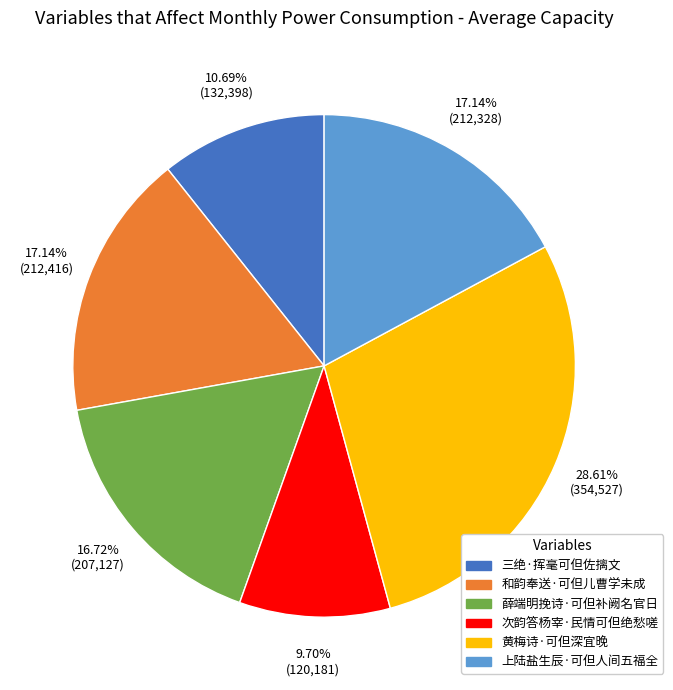

To the nearest percent, what portion does 三绝·挥毫可但佐摛文 represent?

11%